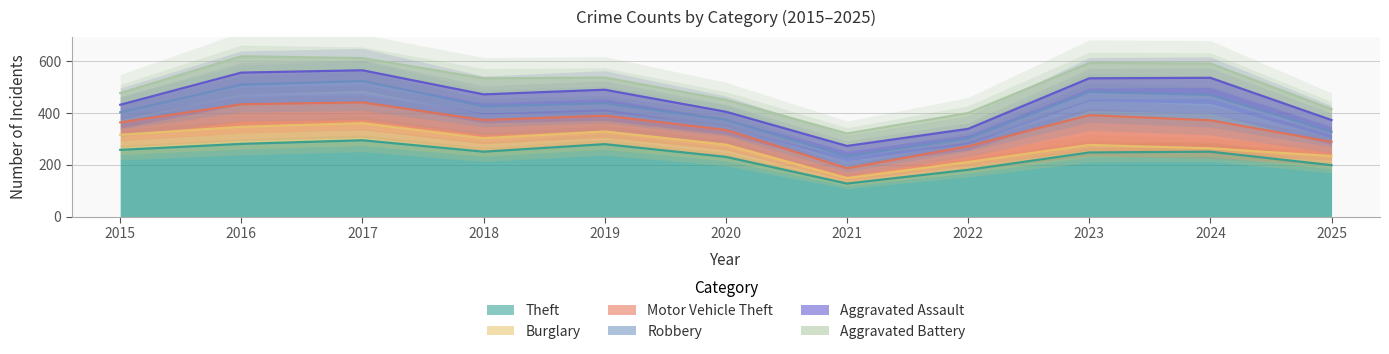

How many lines are shown in the chart?

6